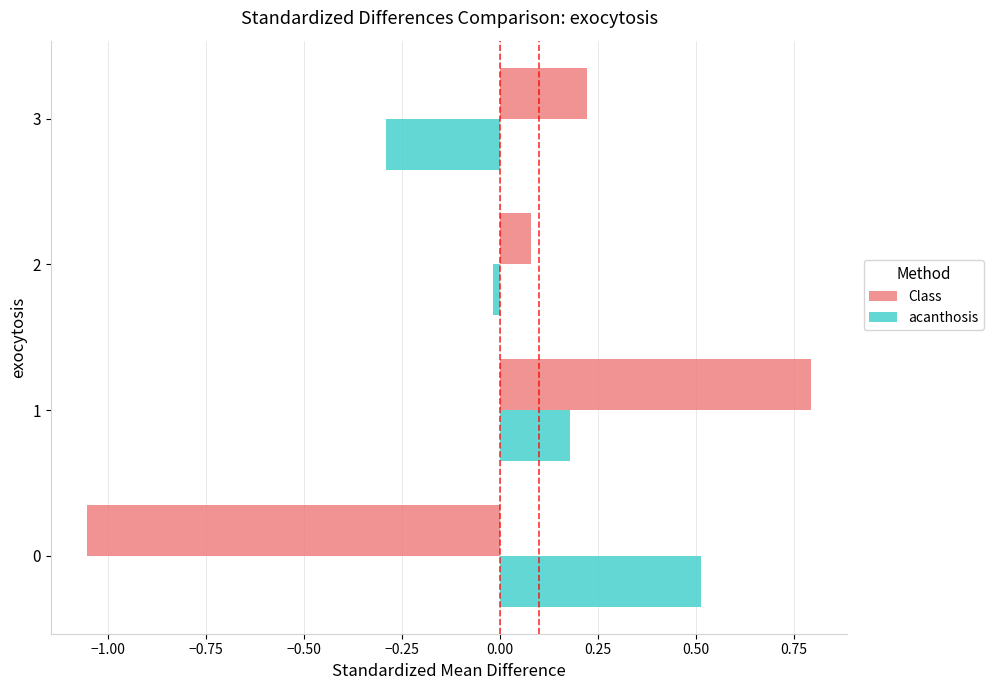

Which series changed the most between 0 and 1?

Class